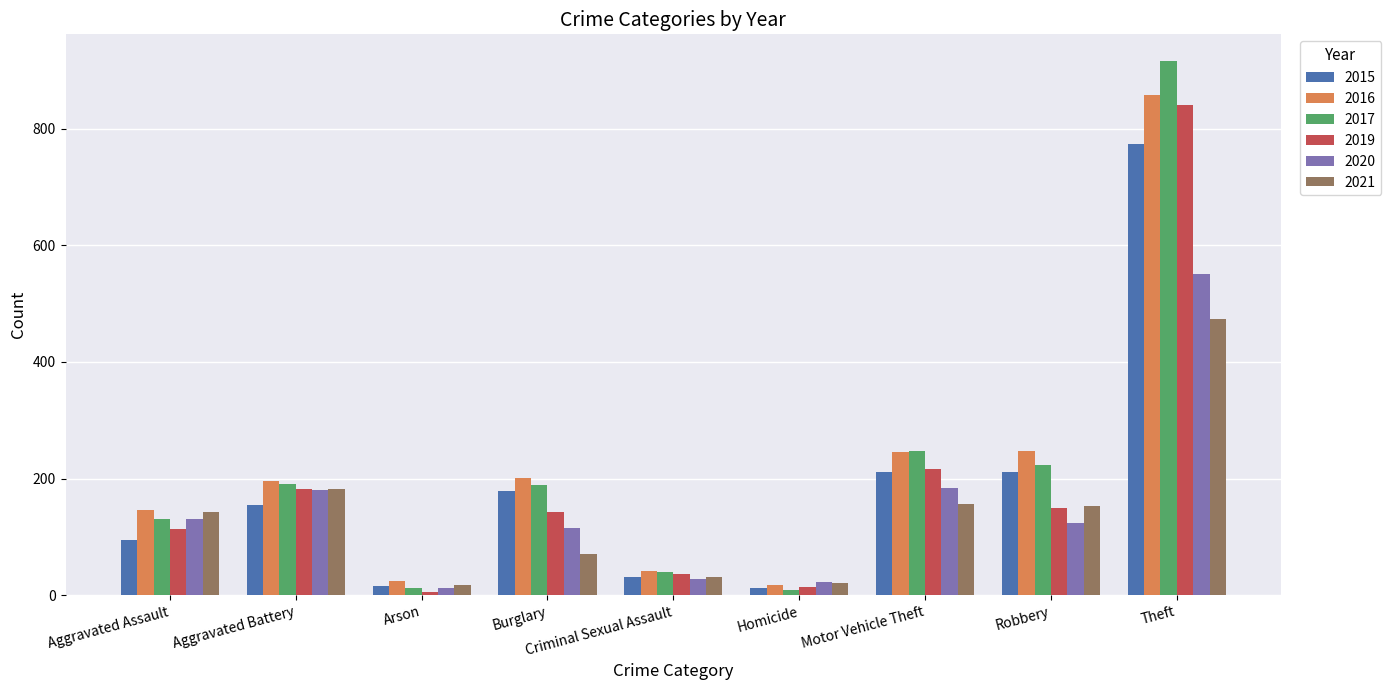

Are the bars horizontal?

No